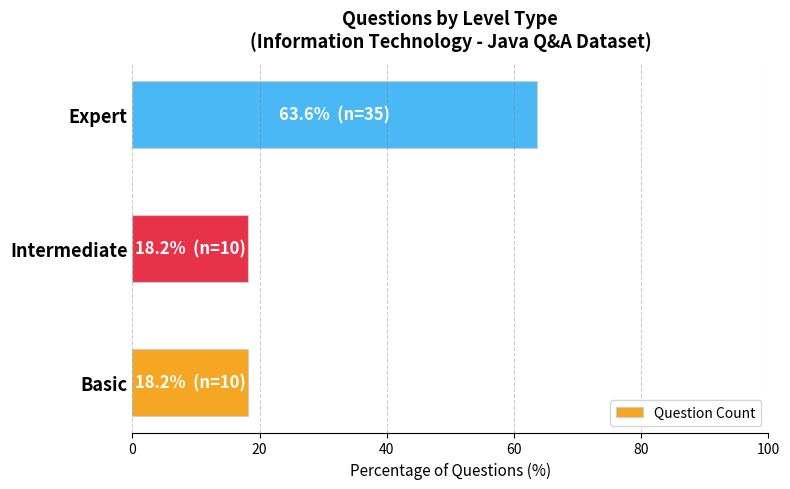

Which category has the highest value across all series?

Expert